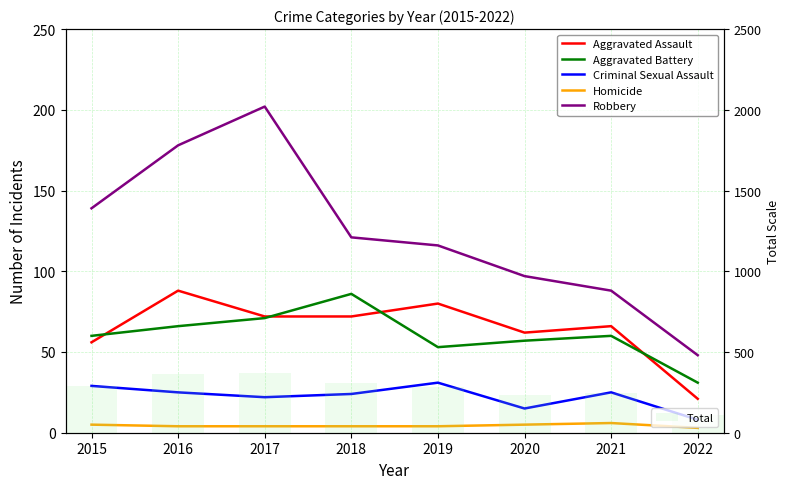

Is it true that Total equals 111 at 2022?

True